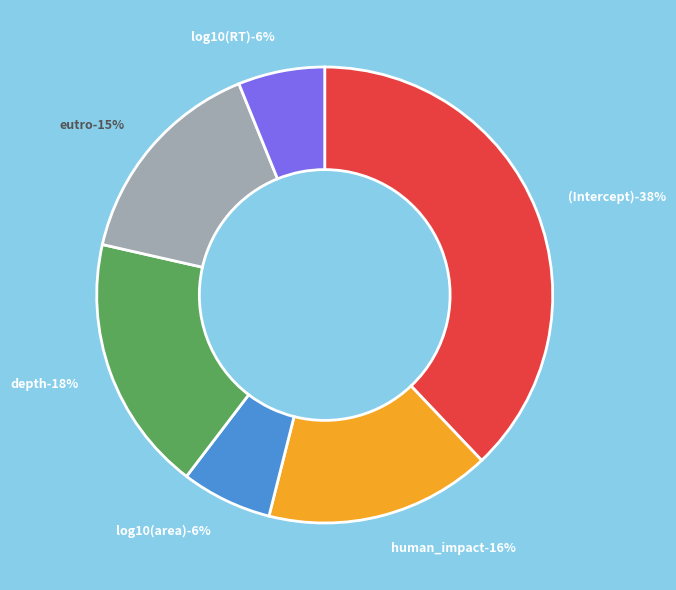

Rank the categories by value from highest to lowest.

(Intercept), depth, human_impact, eutro, log10(area), log10(RT)